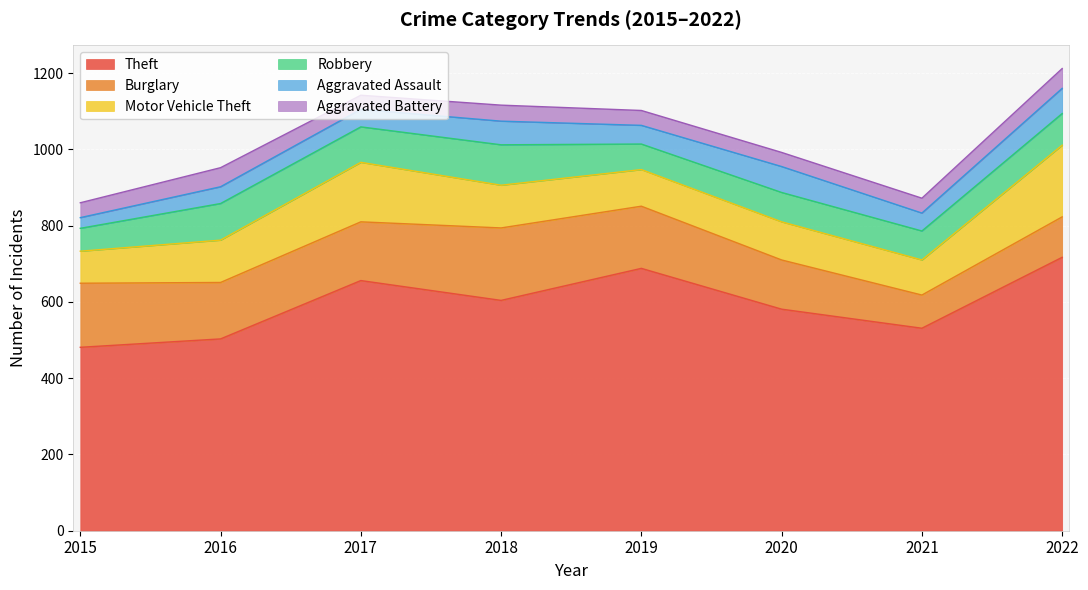

Between 2022 and 2015, which is larger?

2022